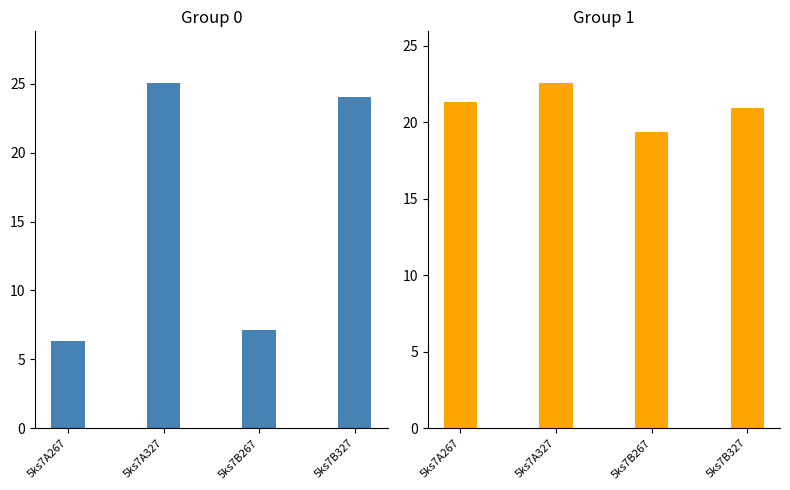

Count the number of data series in this chart.

2